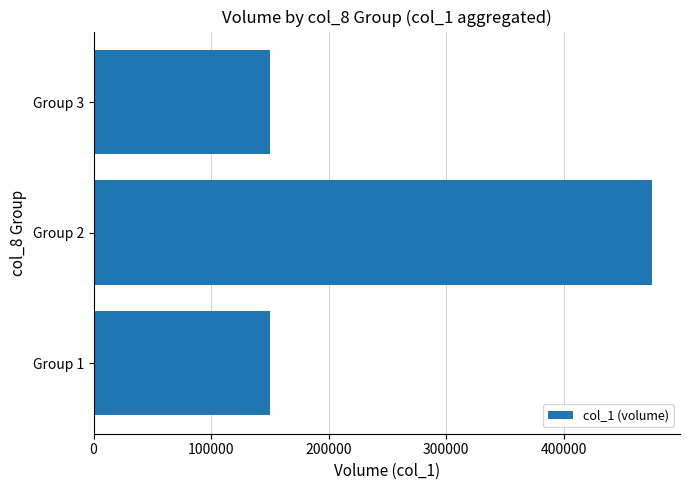

What is the maximum value shown in the chart?

475000